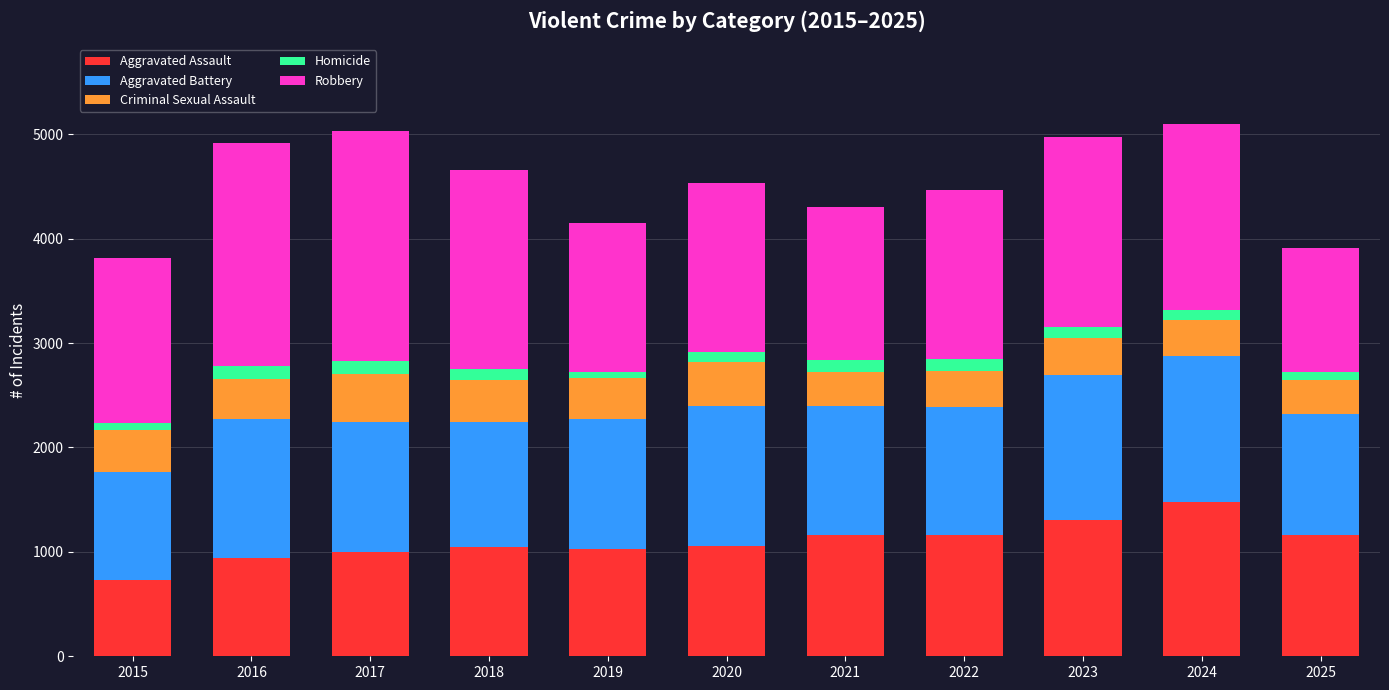

Count the number of data series in this chart.

5